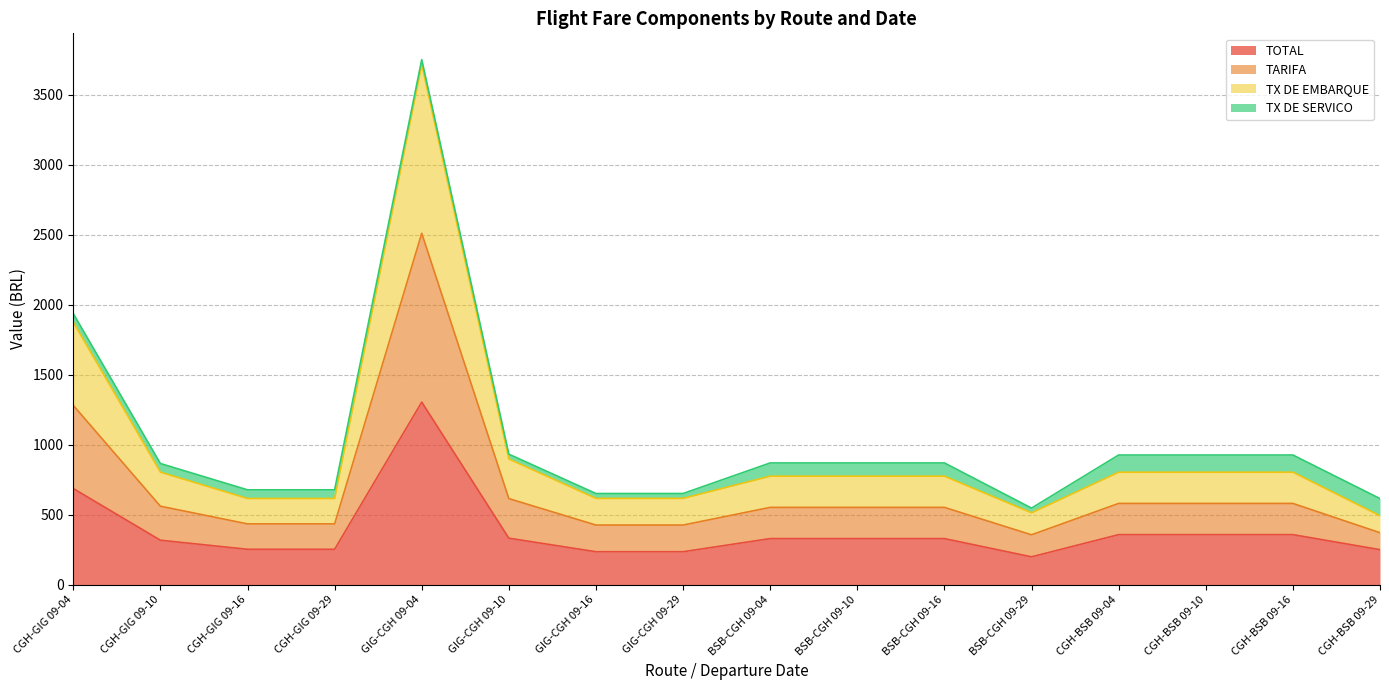

Does the chart have visible grid lines?

Yes